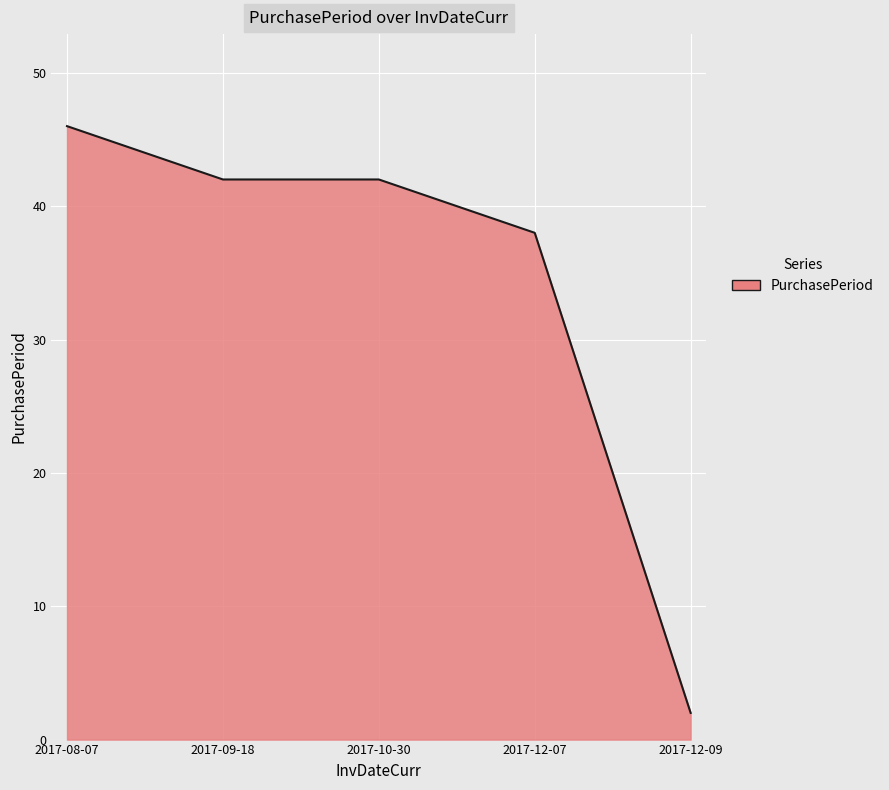

What position from the right is 2017-09-18?

4